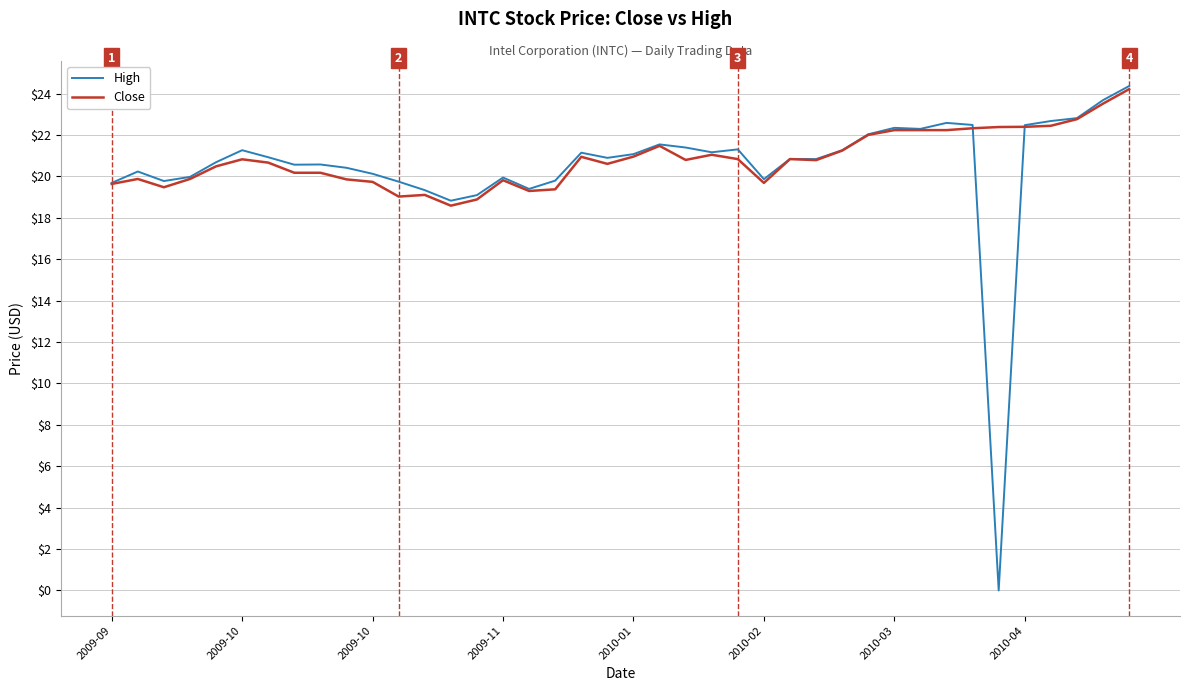

What are all the series names shown in the legend?

High, Close